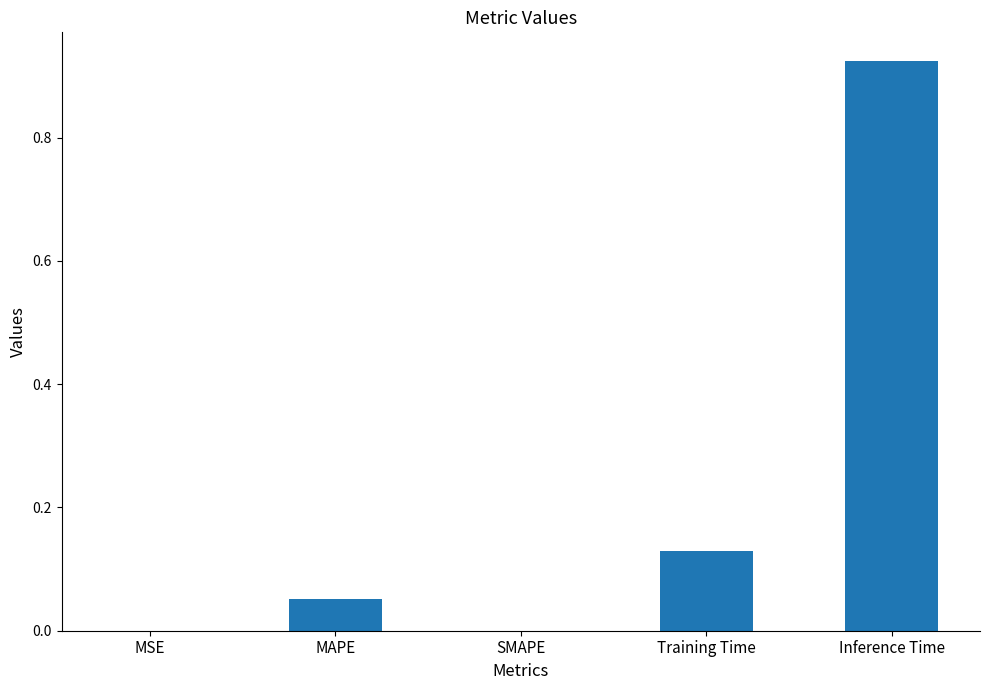

Which category has the highest value across all series?

Inference Time